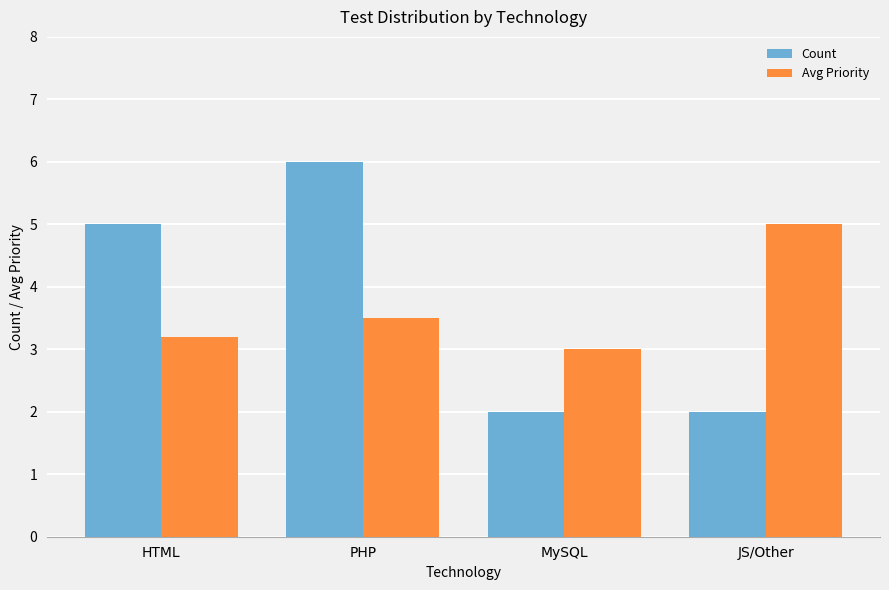

Which category has the highest value in the Count series?

PHP